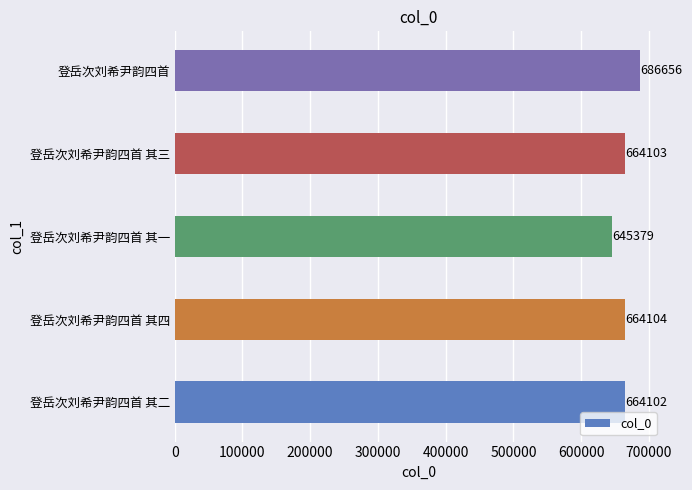

What is the change in value from 登岳次刘希尹韵四首 其四 to 登岳次刘希尹韵四首 其一?

-18725